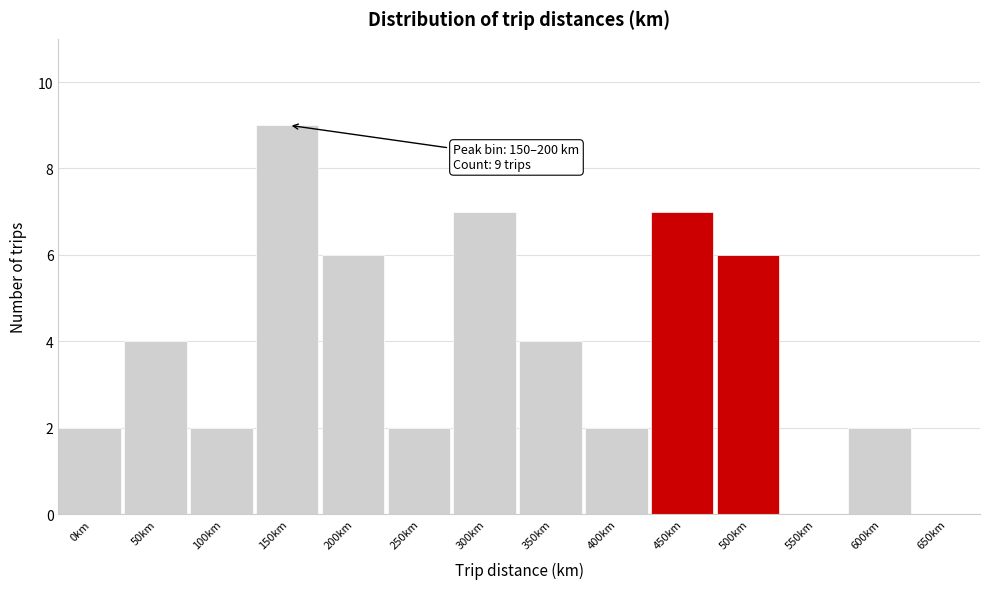

Reading left to right, list all the values displayed in this chart.

0km=2	50km=4	100km=2	150km=9	200km=6	250km=2	300km=7	350km=4	400km=2	450km=7	500km=6	550km=0	600km=2	650km=0